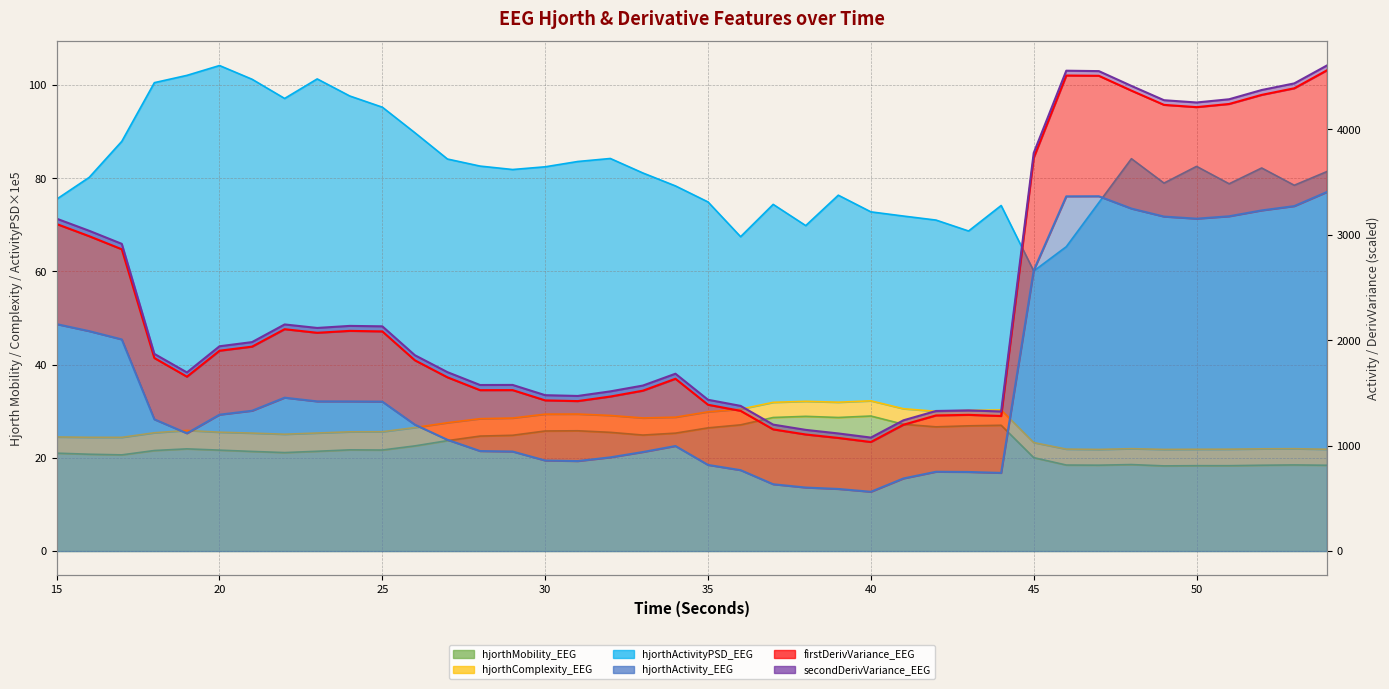

What is the spread (max minus min) of values at 18?

1847.7